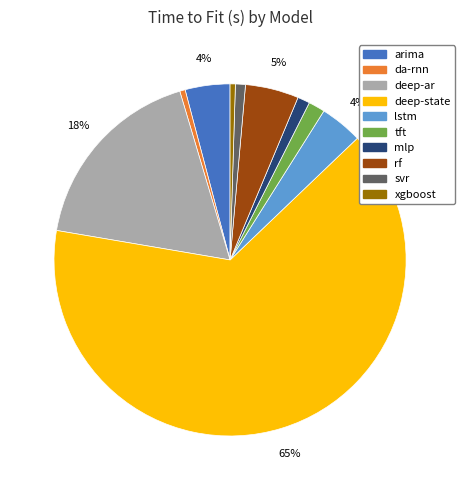

What is the majority slice?

deep-state